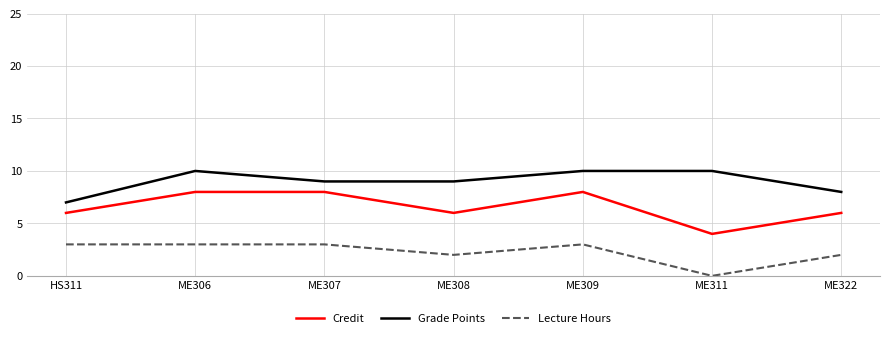

True or false: Lecture Hours and Credit cross at least once.

False